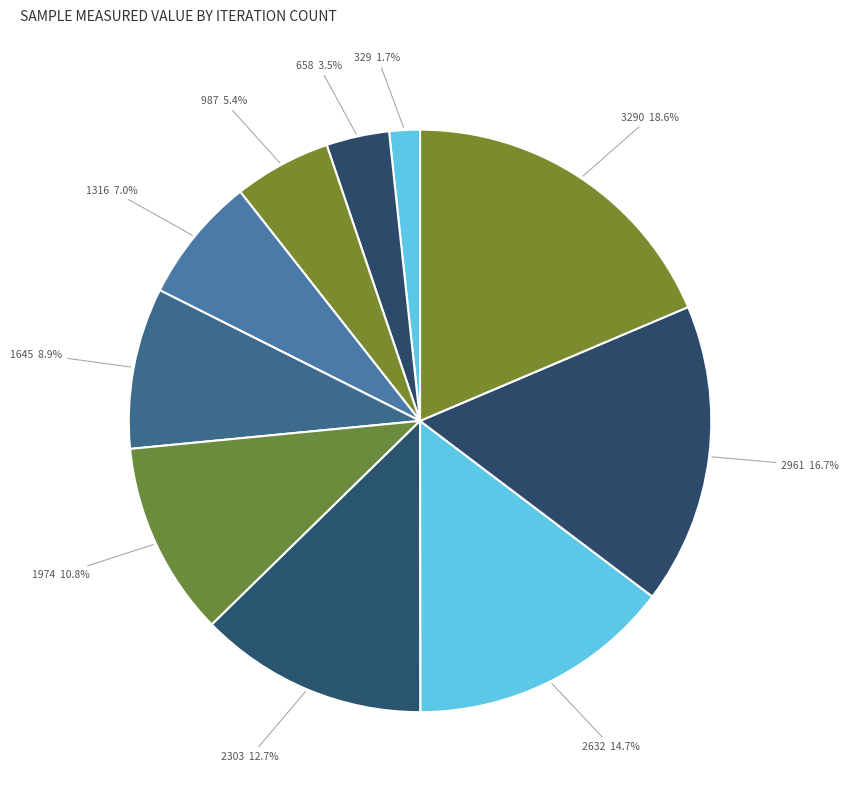

How many segments does this pie chart have?

10